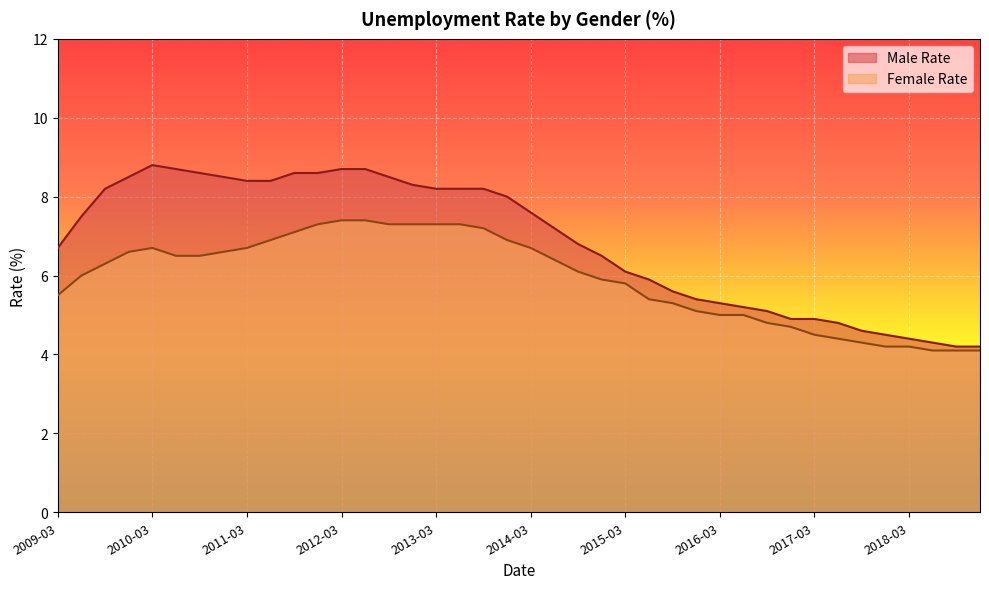

Which has a higher value, 2018-06 or 2013-03?

2013-03